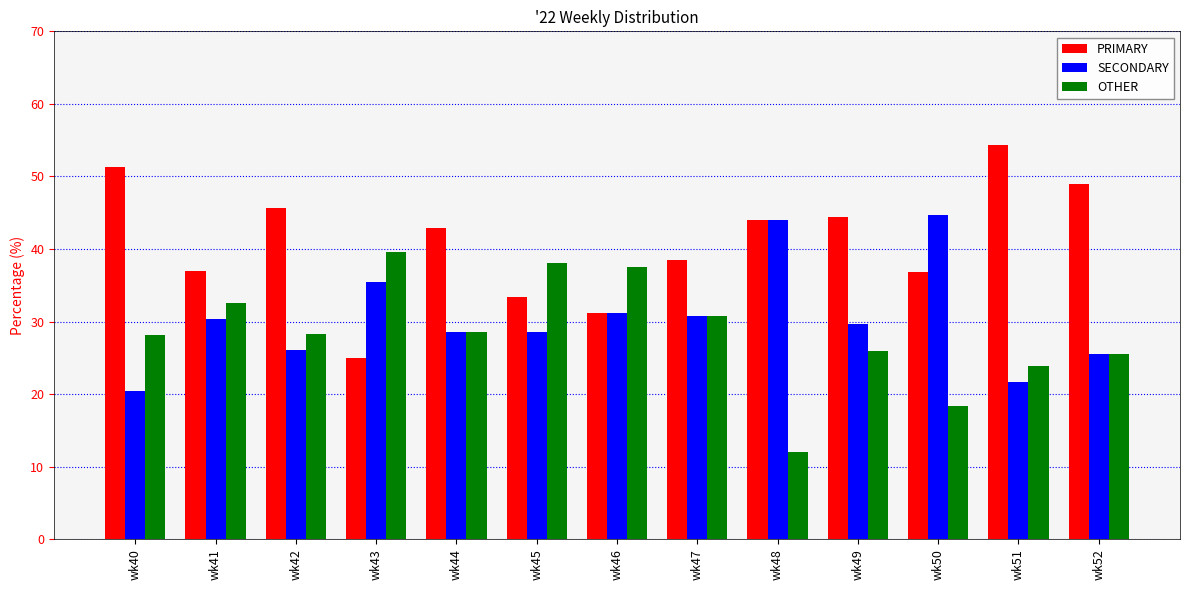

What is the value of the OTHER bar at the 1st from the left?

28.2